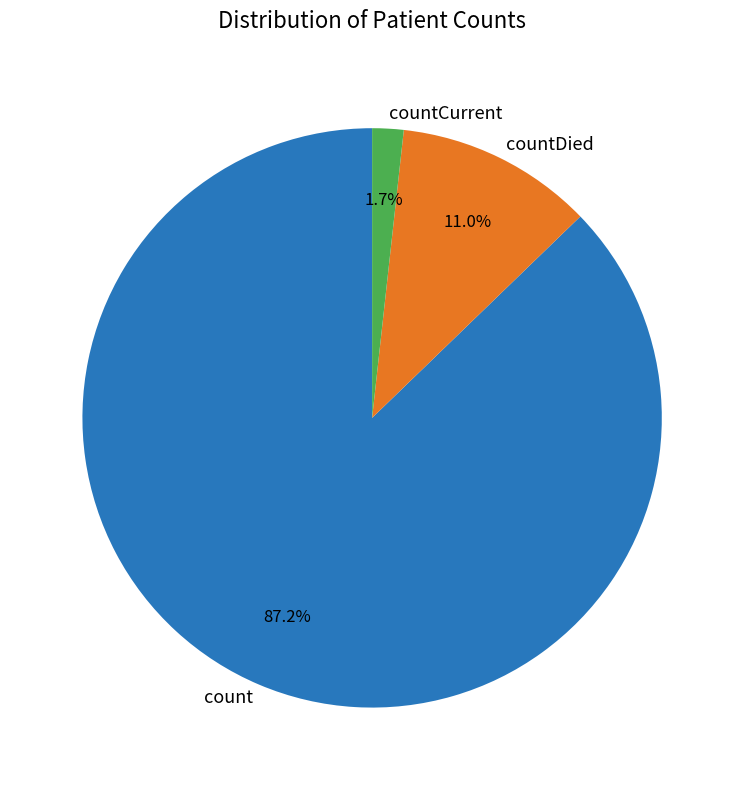

What percentage is the countDied slice, to the nearest percent?

11%